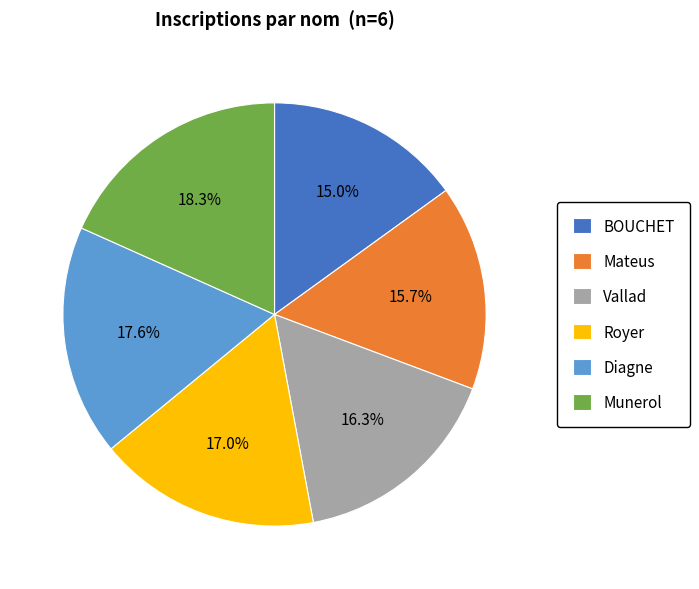

How much of the chart is everything except BOUCHET?

85.0%